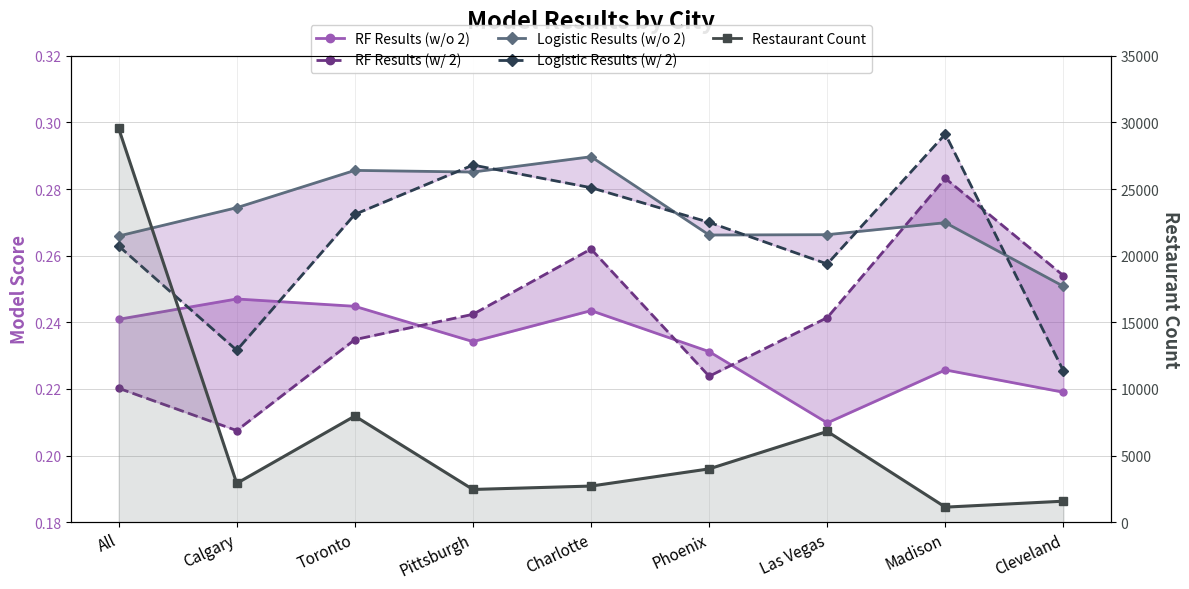

What is the value of the RF Results (w/ 2) point at the 1st from the left?

0.2